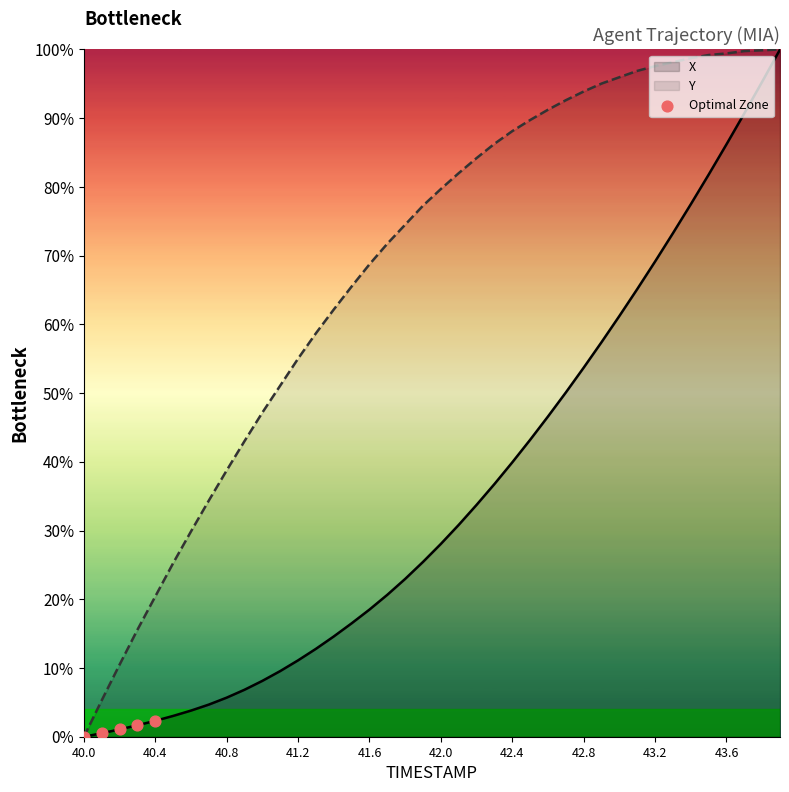

Which series has the largest total across all categories?

Y